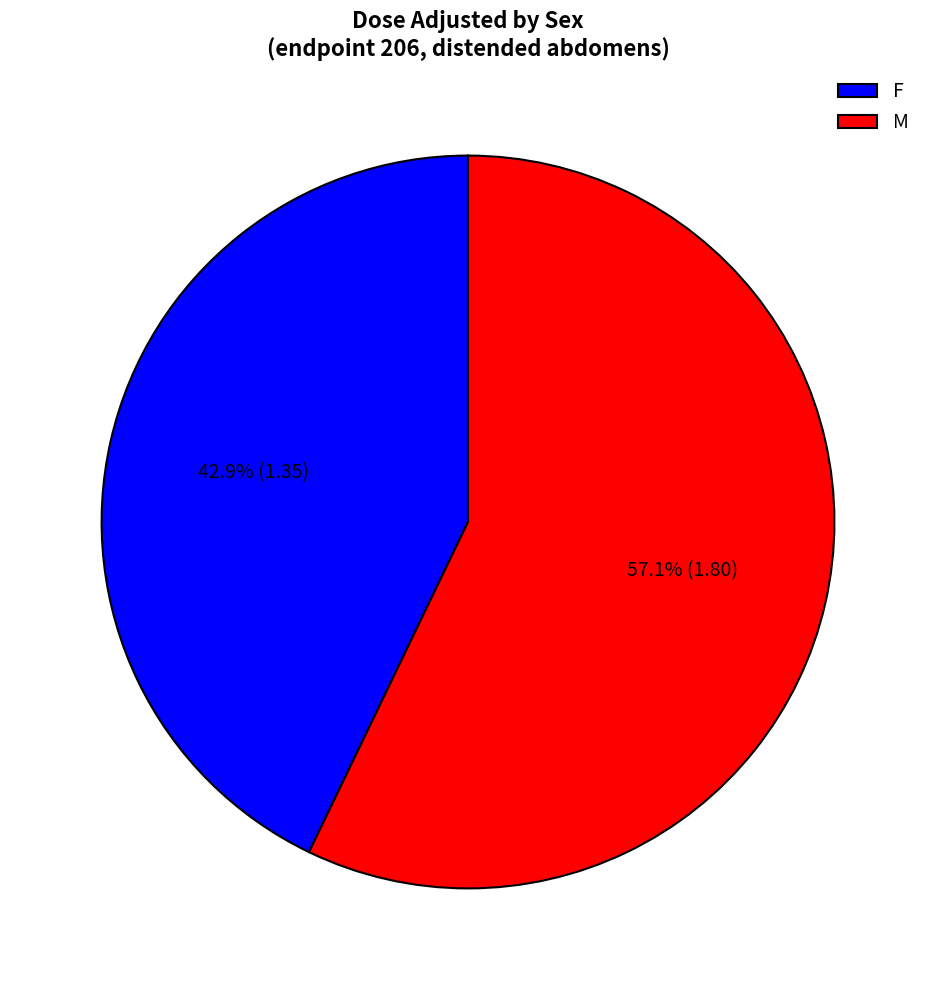

How many segments does this pie chart have?

2